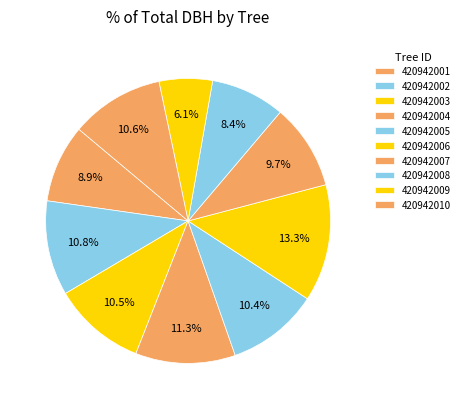

What is the largest slice in the pie chart?

420942006